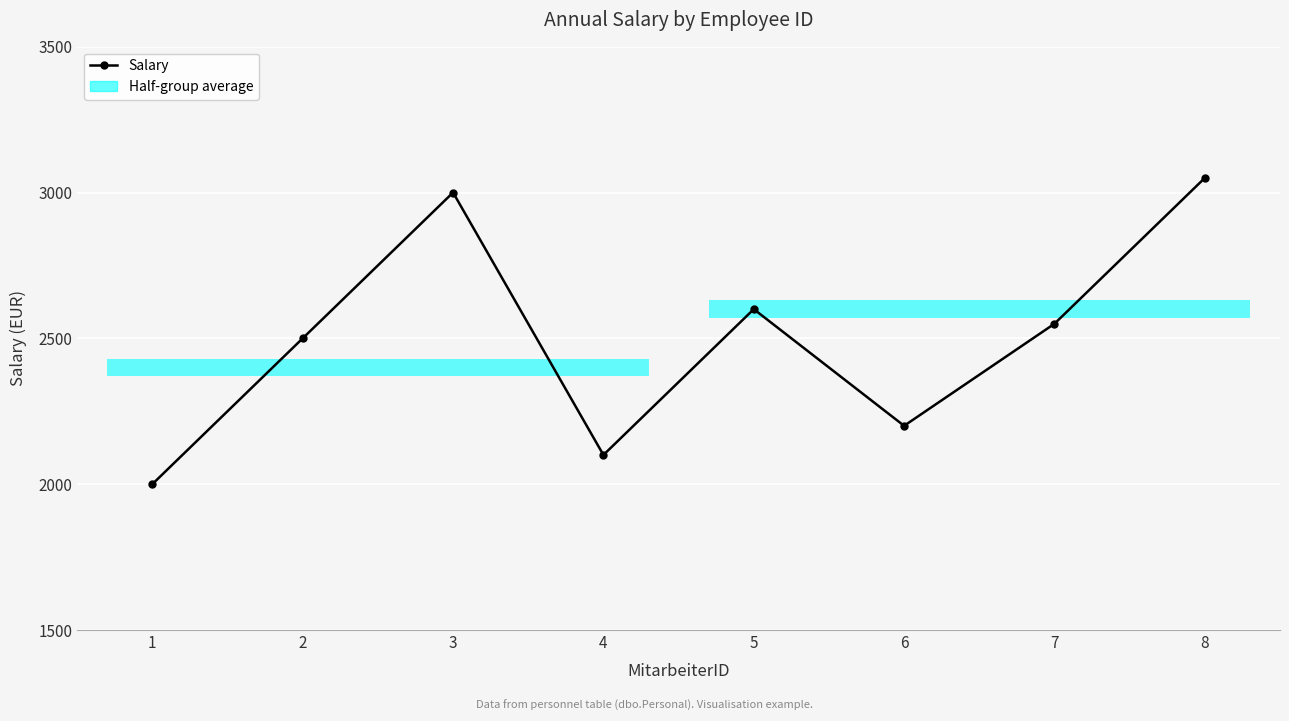

At which label is the value closest to 2525?

2